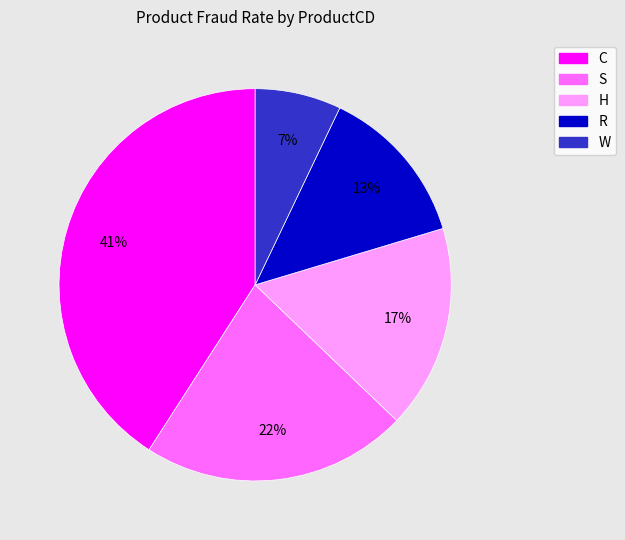

Do S and C together represent more than half of the pie?

Yes